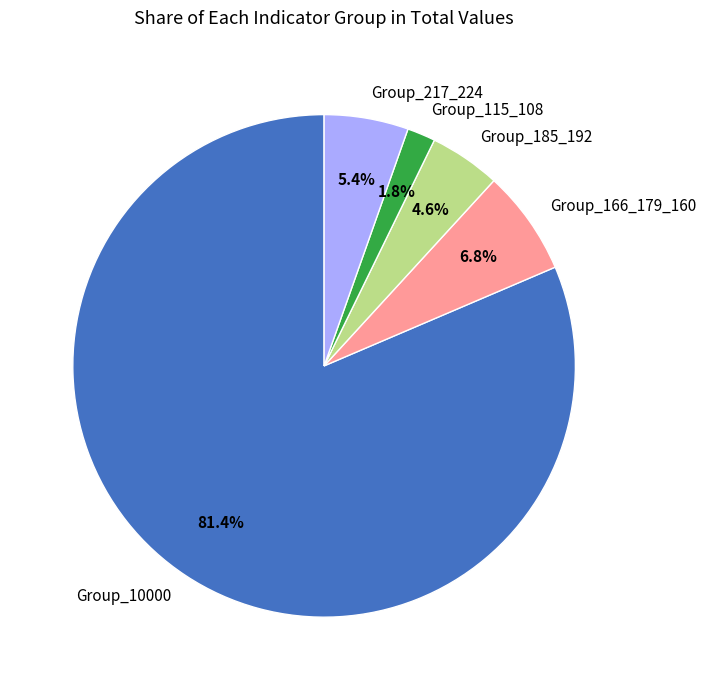

How many segments does this pie chart have?

5